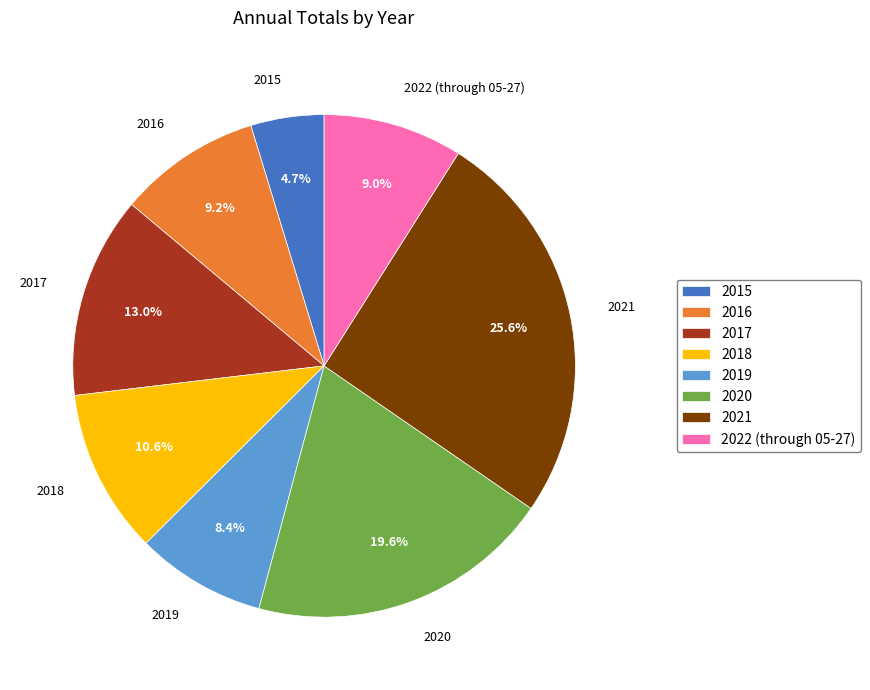

Is there any slice that represents more than half of the pie?

No